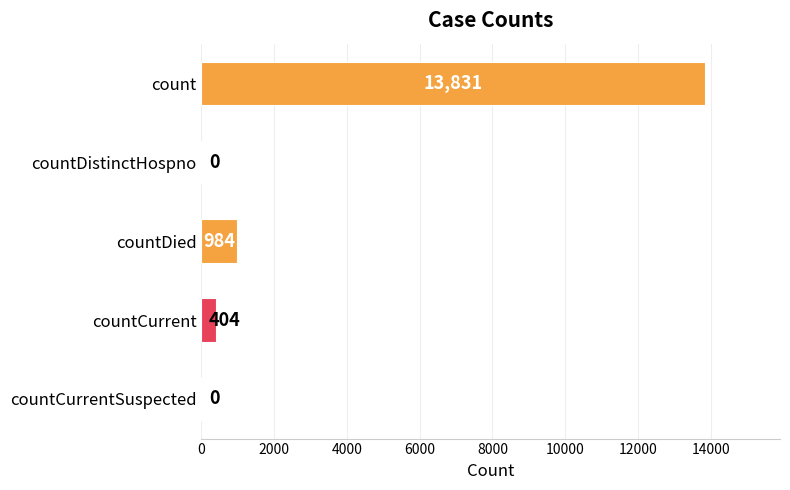

How many values are above zero?

3